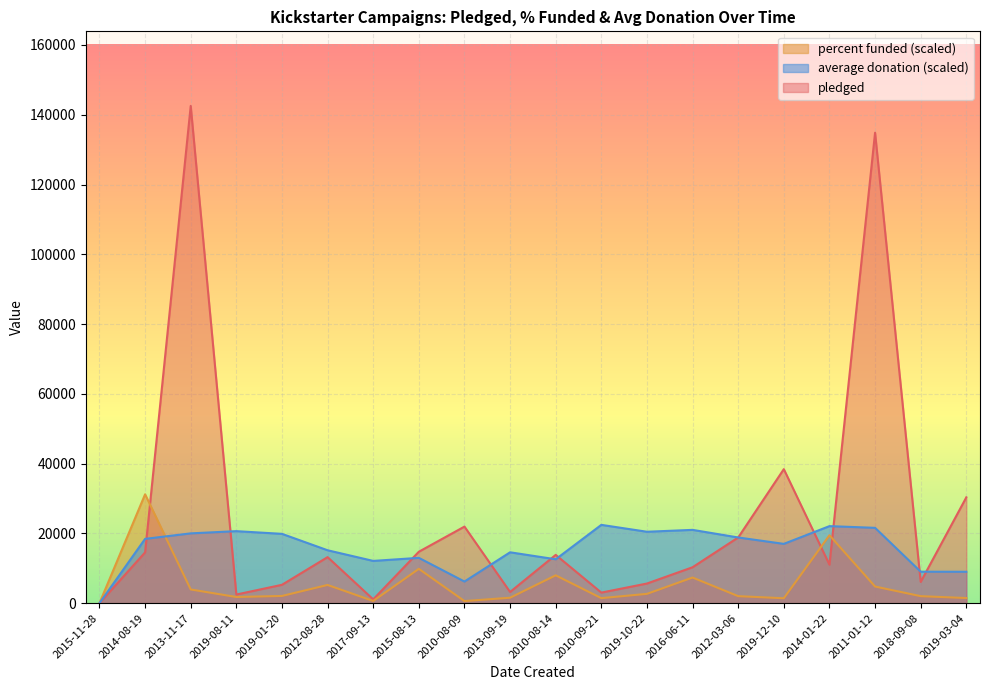

What is the average value of the pledged series?

24567.3